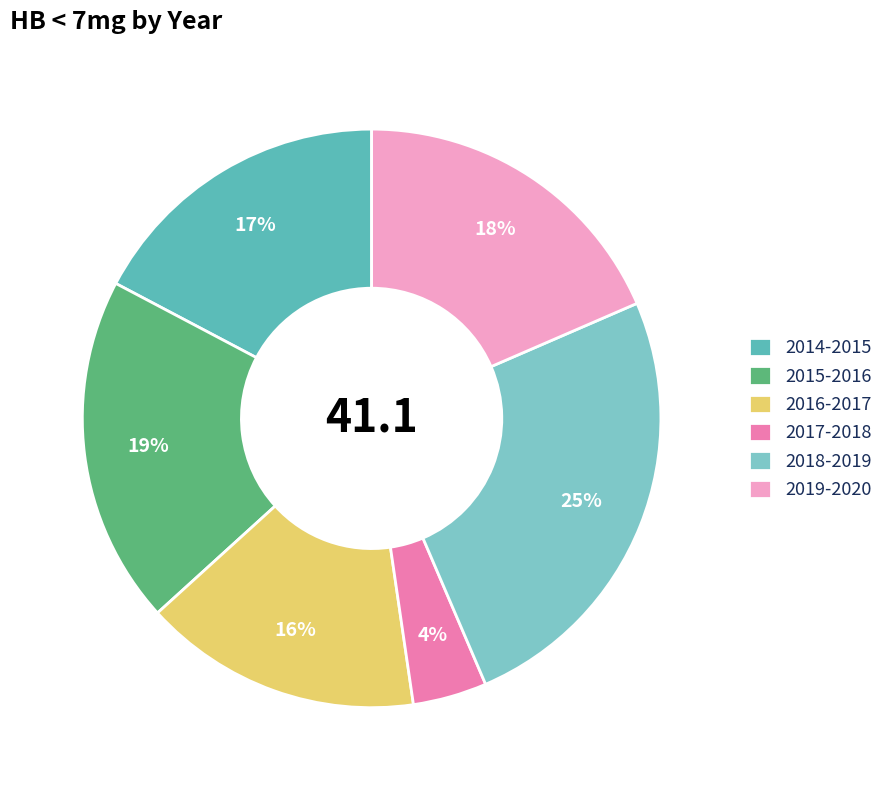

Do 2014-2015 and 2016-2017 together represent more than half of the pie?

No